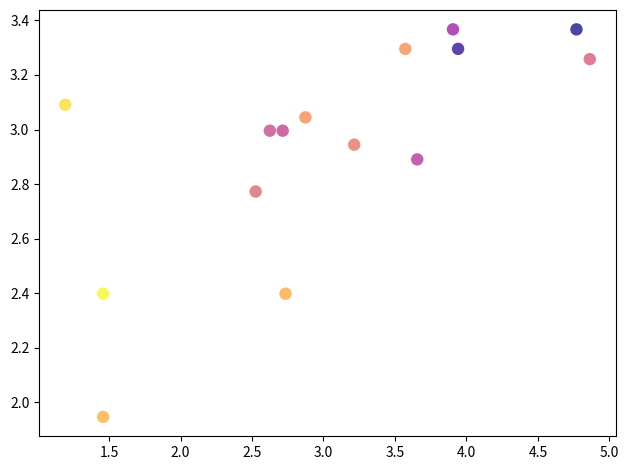

What is the range of X values (max minus min)?

3.7